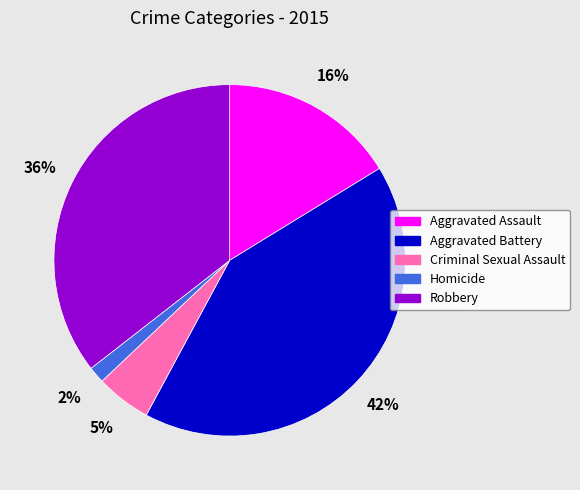

How many slices are in this pie chart?

5